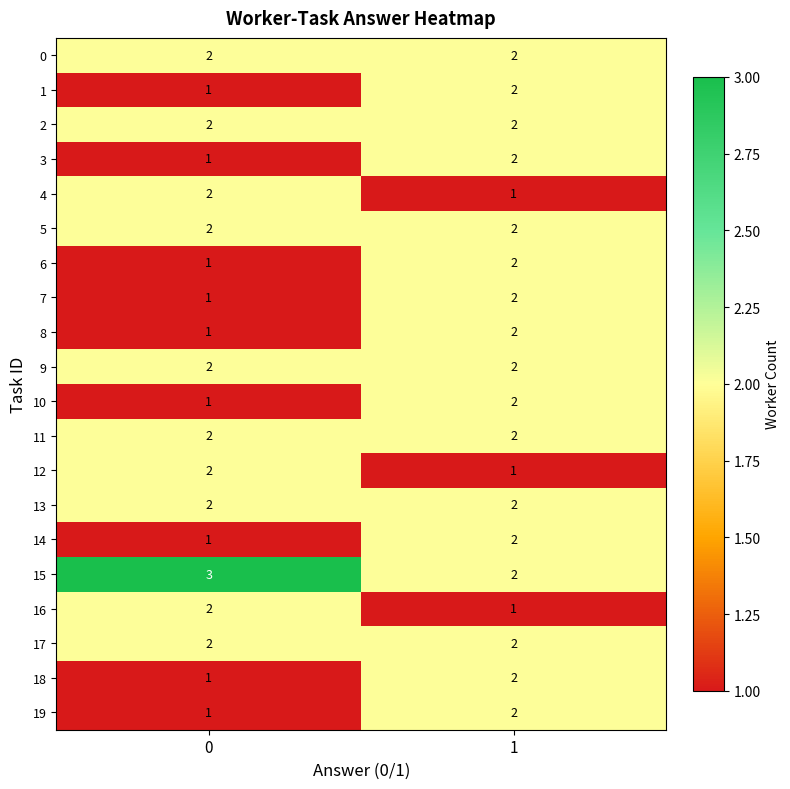

Is it true that 3 equals 2 at 0?

False